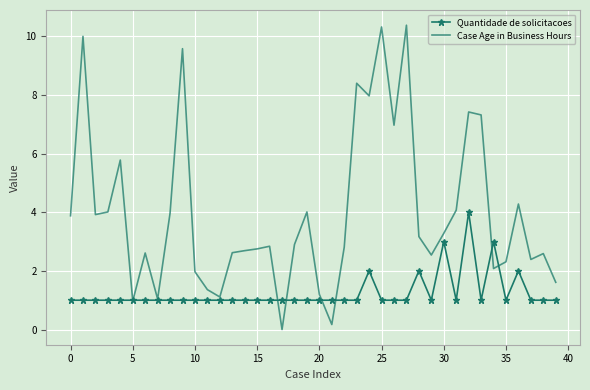

Rank the series by their average value, from lowest to highest.

Quantidade de solicitacoes, Case Age in Business Hours